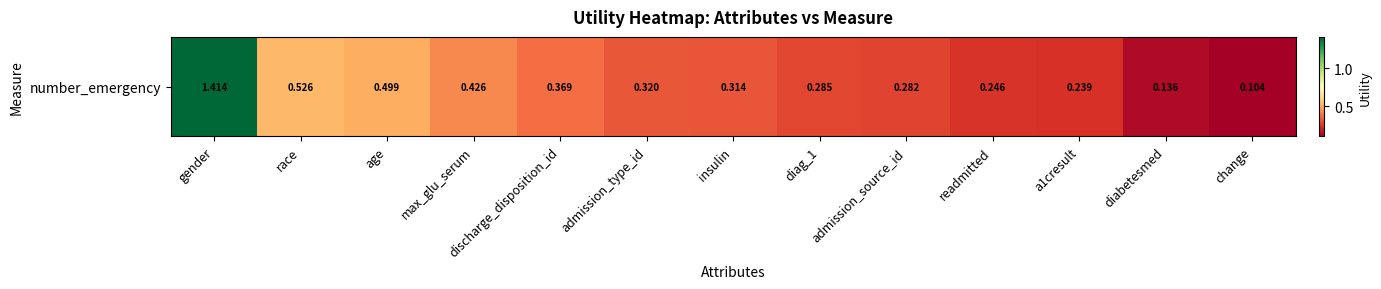

The chart shows a value of 0.2 at insulin. True or false?

False